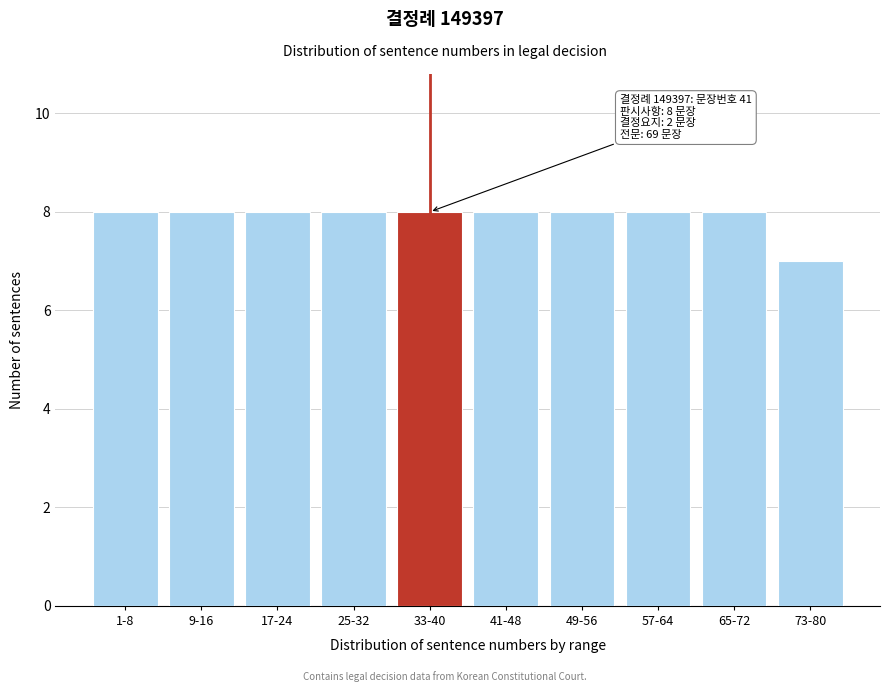

Reading left to right, transcribe all the data shown in this chart.

1-8=8	9-16=8	17-24=8	25-32=8	33-40=8	41-48=8	49-56=8	57-64=8	65-72=8	73-80=7